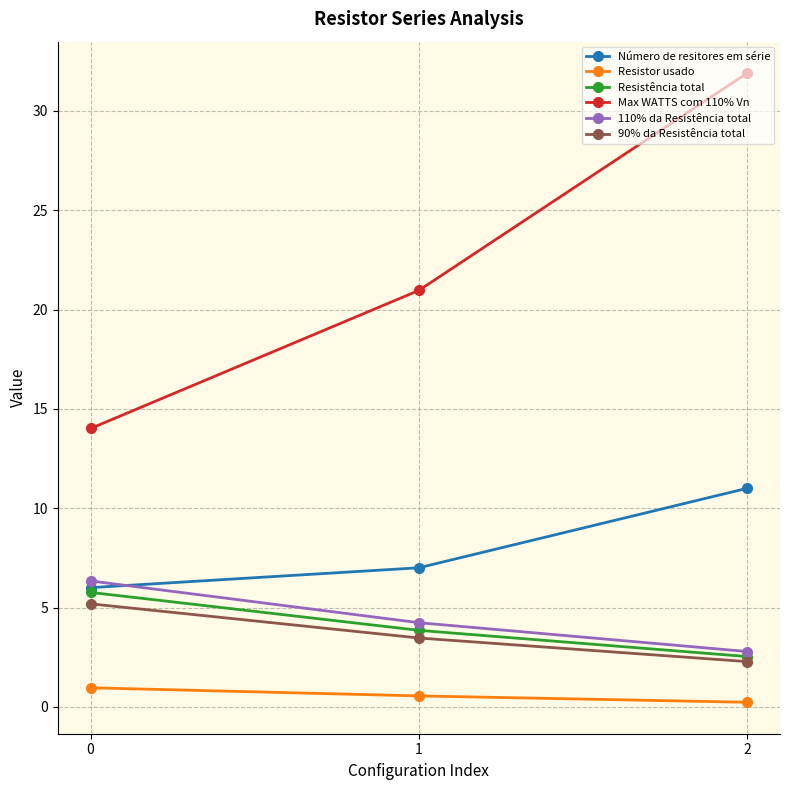

Reading right to left, extract all data points from this chart.

Número de resitores em série: 2=11.0	1=7.0	0=6.0
Resistor usado: 2=0.2	1=0.6	0=1.0
Resistência total: 2=2.5	1=3.9	0=5.8
Max WATTS com 110% Vn: 2=31.9	1=21.0	0=14.0
110% da Resistência total: 2=2.8	1=4.2	0=6.3
90% da Resistência total: 2=2.3	1=3.5	0=5.2